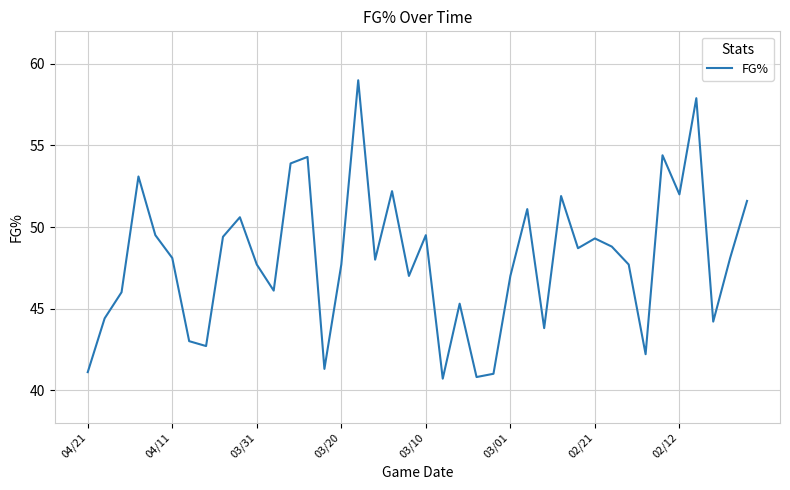

What is the maximum value shown in the chart?

59.0